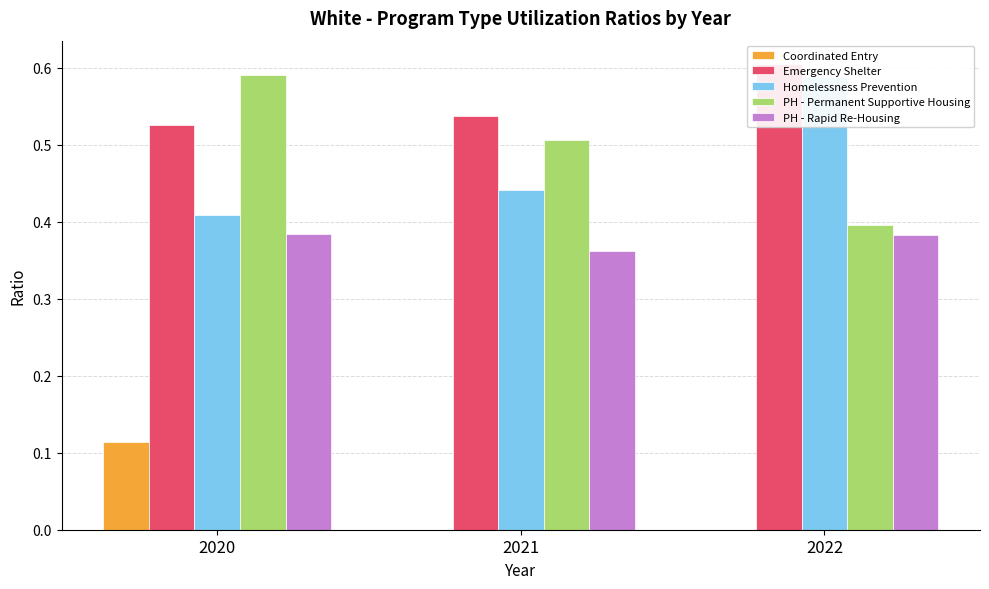

Reading right to left, extract all data points from this chart.

Coordinated Entry: 2022=0.0	2021=0.0	2020=0.1
Emergency Shelter: 2022=0.6	2021=0.5	2020=0.5
Homelessness Prevention: 2022=0.6	2021=0.4	2020=0.4
PH - Permanent Supportive Housing: 2022=0.4	2021=0.5	2020=0.6
PH - Rapid Re-Housing: 2022=0.4	2021=0.4	2020=0.4